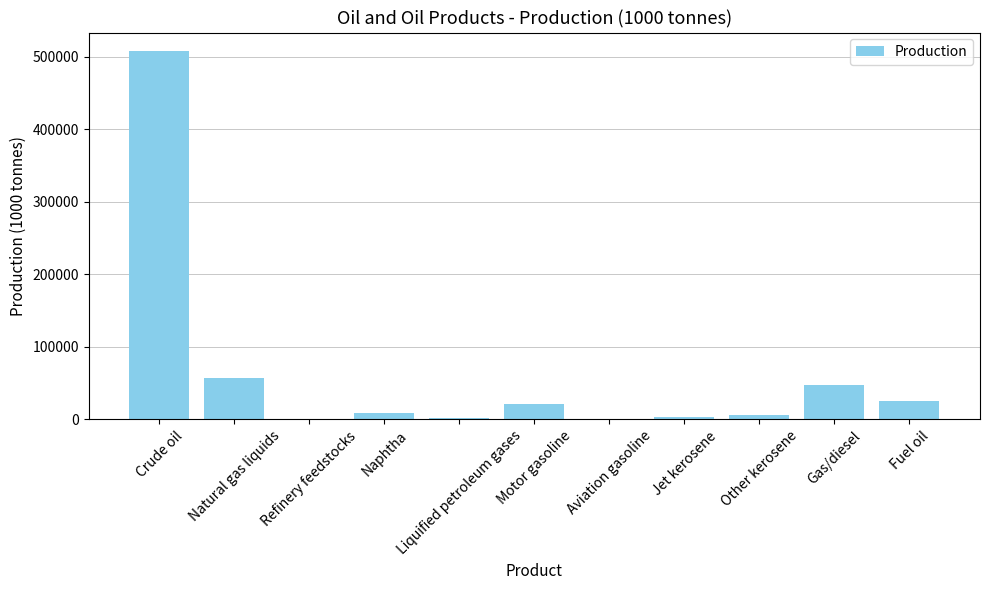

What is the approximate value at Crude oil?

508027